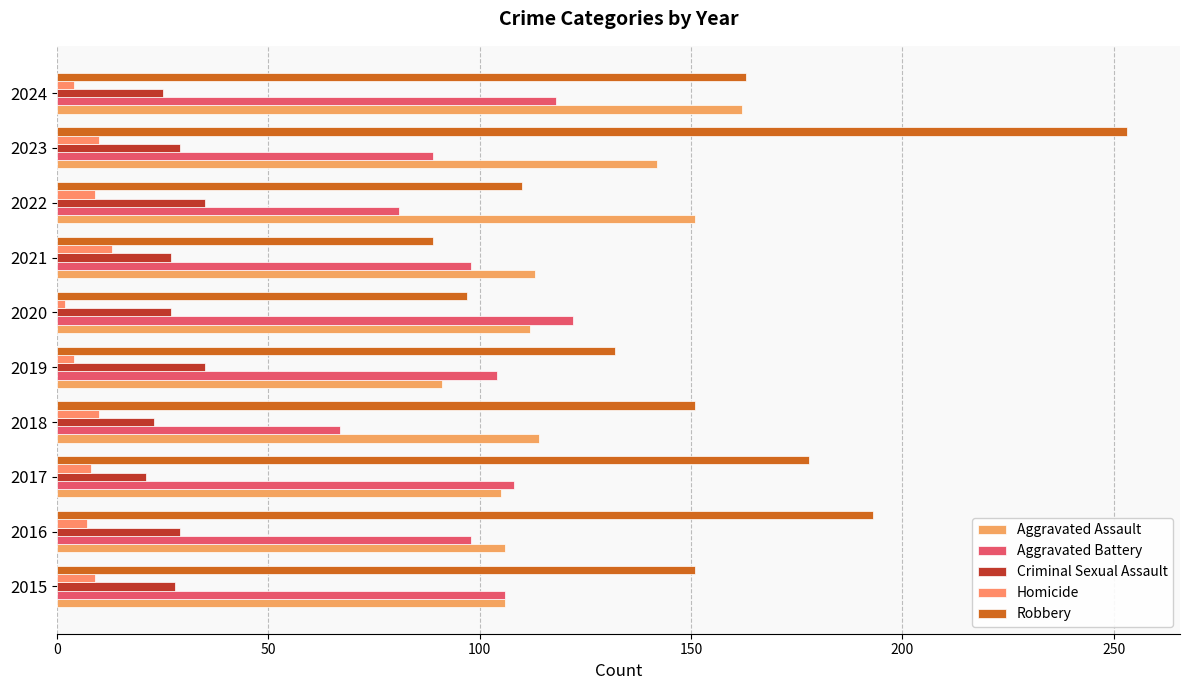

Reading left to right, extract all data points from this chart.

Aggravated Assault: 106	106	105	114	91	112	113	151	142	162
Aggravated Battery: 106	98	108	67	104	122	98	81	89	118
Criminal Sexual Assault: 28	29	21	23	35	27	27	35	29	25
Homicide: 9	7	8	10	4	2	13	9	10	4
Robbery: 151	193	178	151	132	97	89	110	253	163